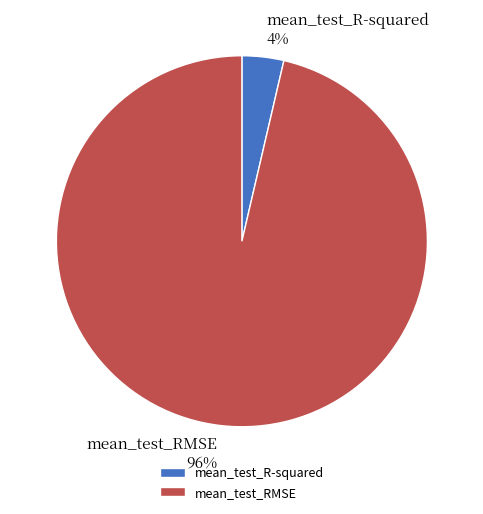

Does any single category account for the majority?

Yes